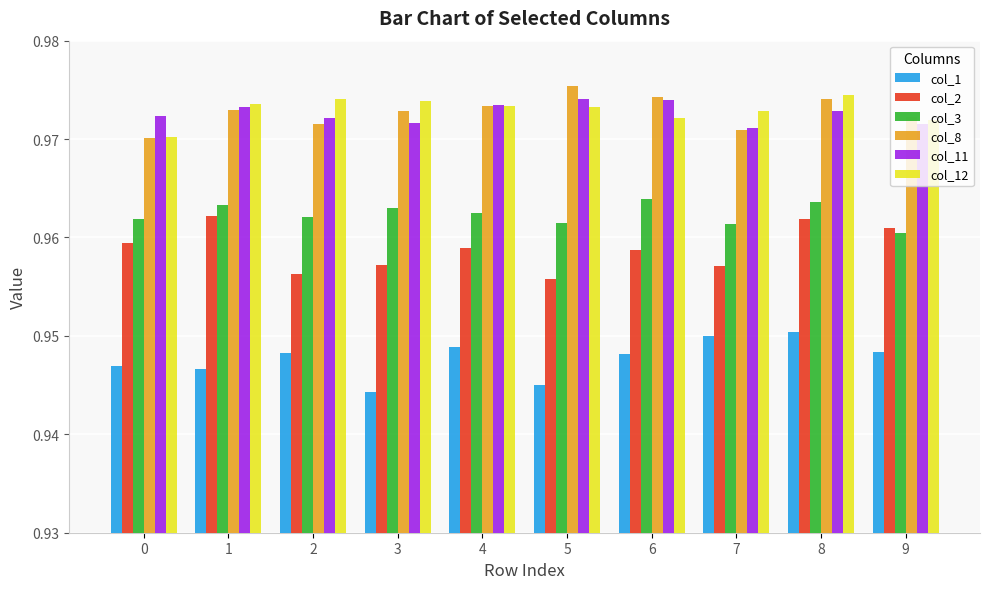

Is the value of col_2 at 0 greater than the value of col_1 at 3?

Yes